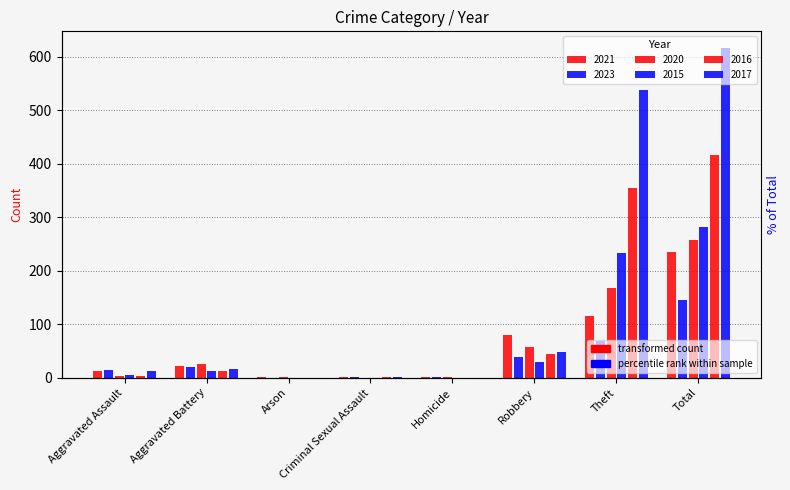

Is it true that 2015 equals 30 at Robbery?

True